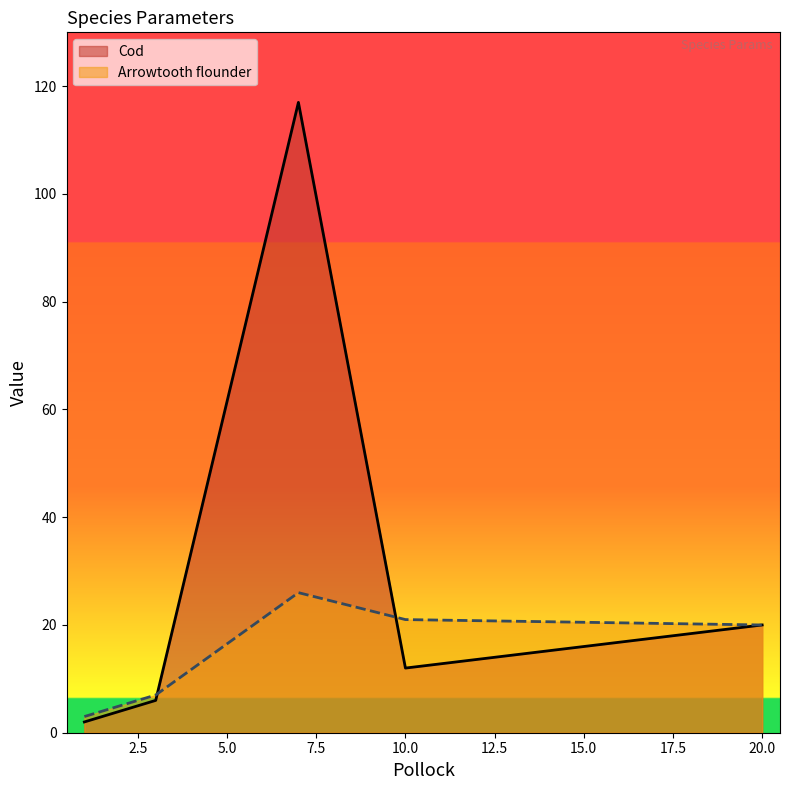

What is the total value across all series at 10.0?

33